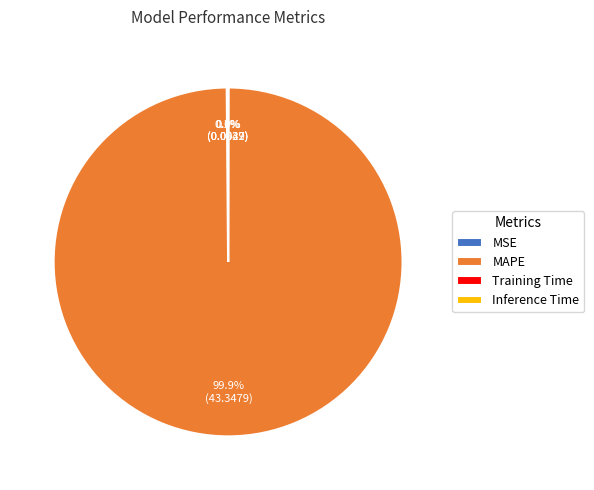

To the nearest percent, what is the difference between the largest and smallest slice percentages?

100%